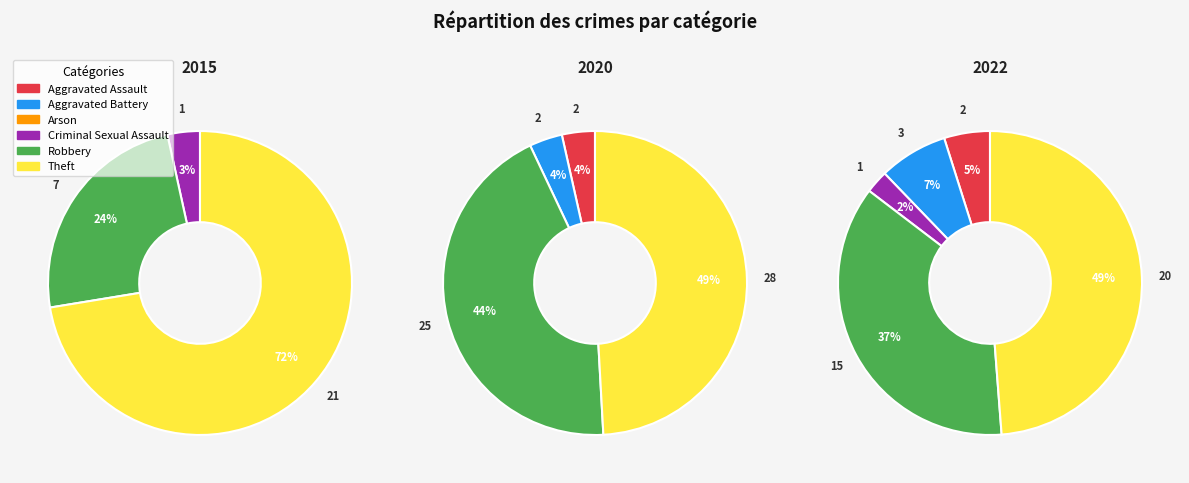

To the nearest percent, what is the difference between the 5 and values_2020 slice percentages?

46%